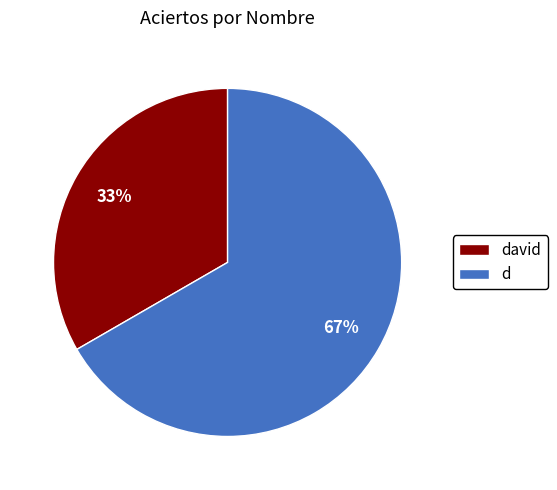

The d slice represents 57% of the pie. True or false?

False